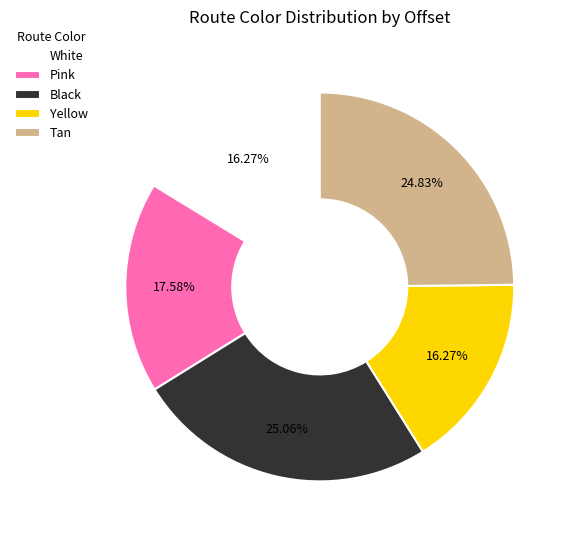

Between Pink and Yellow, which is larger?

Pink